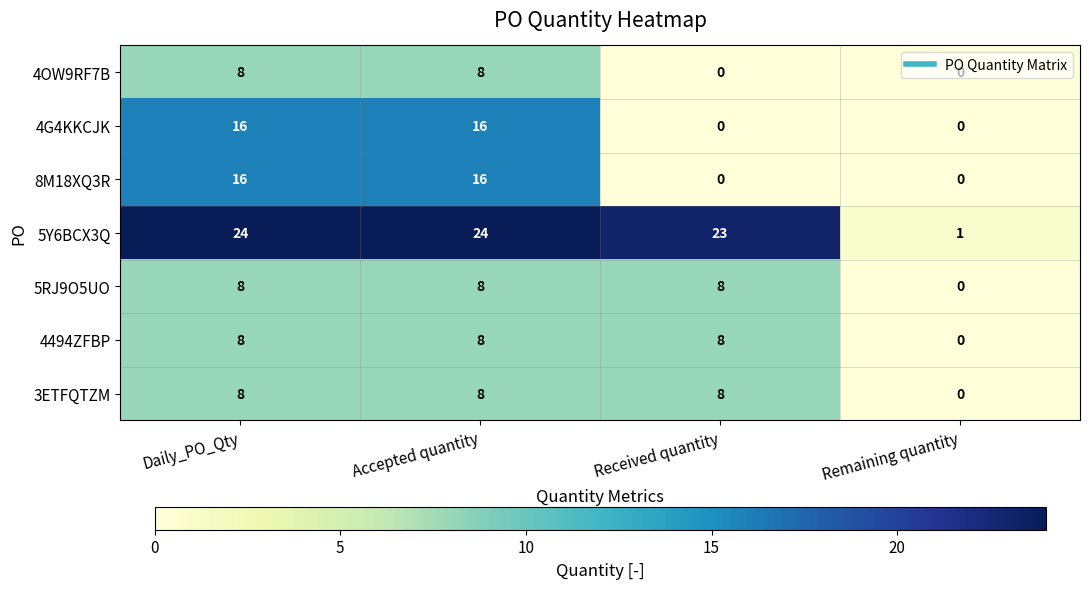

Which series has the largest total across all categories?

5Y6BCX3Q